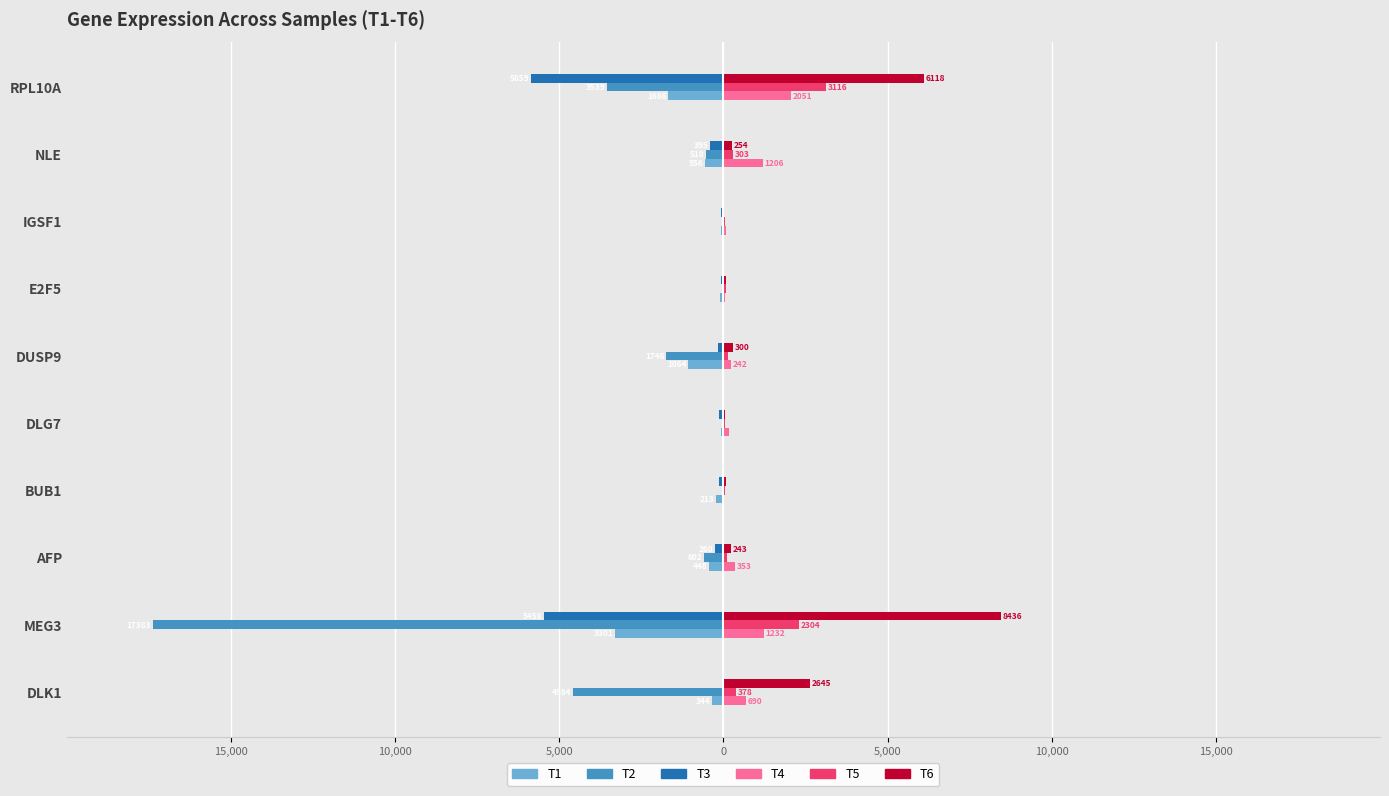

What are all the series names shown in the legend?

T1, T2, T3, T4, T5, T6